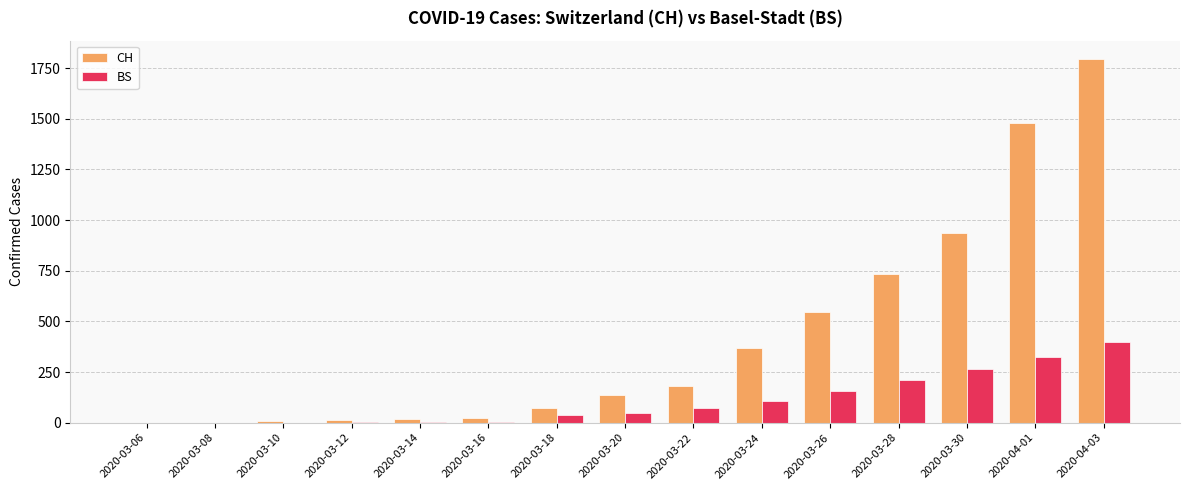

At which label is BS closest to 198?

2020-03-28